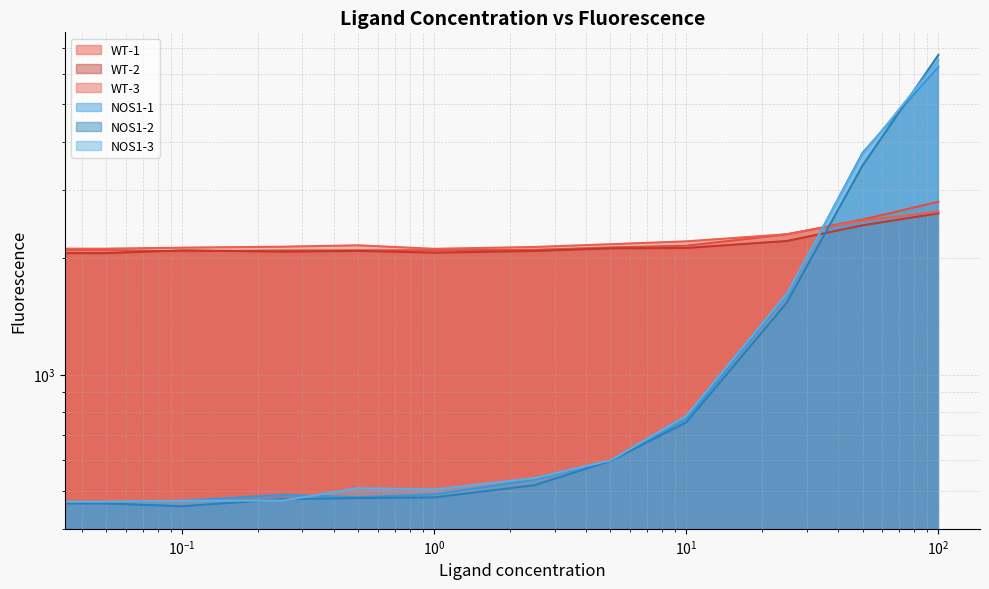

How many distinct data groups are displayed?

6